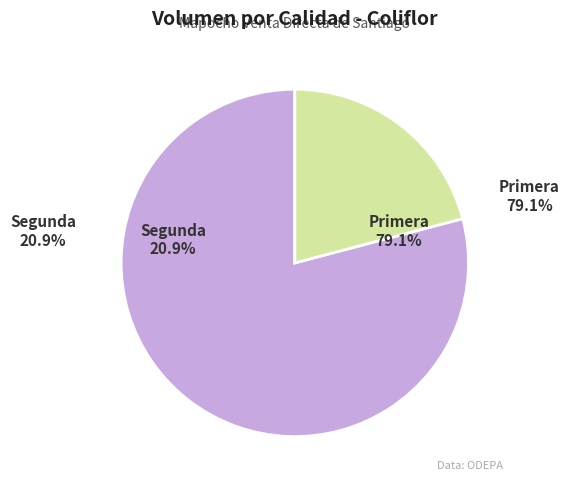

Which slice represents more than half of the pie?

Primera